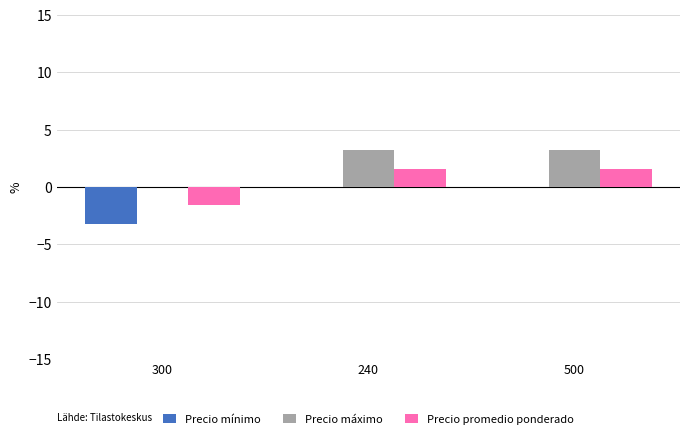

What value does the Precio máximo series have at 500?

3.2